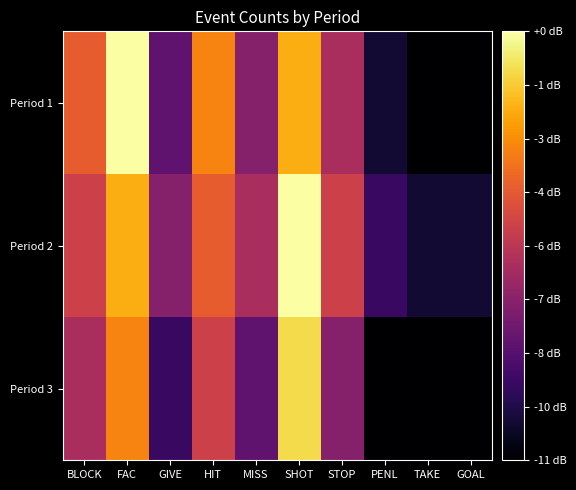

Reading left to right, what are all the values shown in this chart?

Period 1: BLOCK=8	FAC=12	GIVE=4	HIT=9	MISS=5	SHOT=10	STOP=6	PENL=2	TAKE=1	GOAL=1
Period 2: BLOCK=7	FAC=10	GIVE=5	HIT=8	MISS=6	SHOT=12	STOP=7	PENL=3	TAKE=2	GOAL=2
Period 3: BLOCK=6	FAC=9	GIVE=3	HIT=7	MISS=4	SHOT=11	STOP=5	PENL=1	TAKE=1	GOAL=1